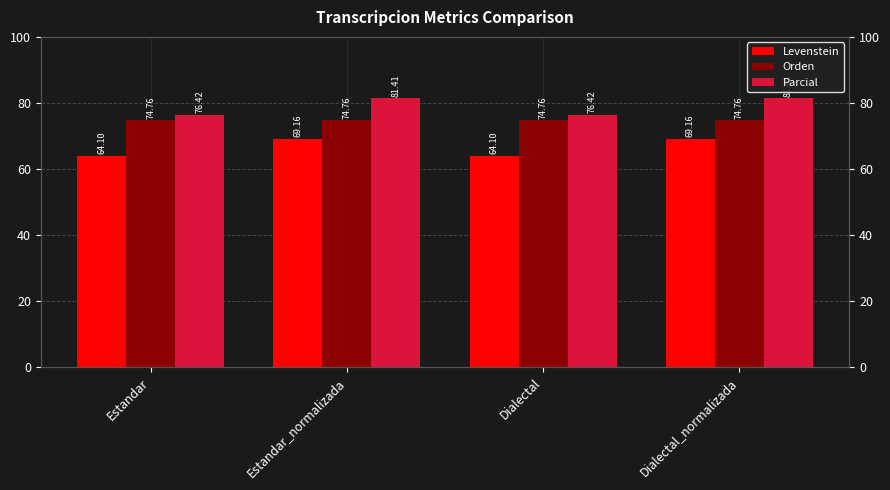

Which has a higher value, Dialectal or Estandar_normalizada?

Estandar_normalizada